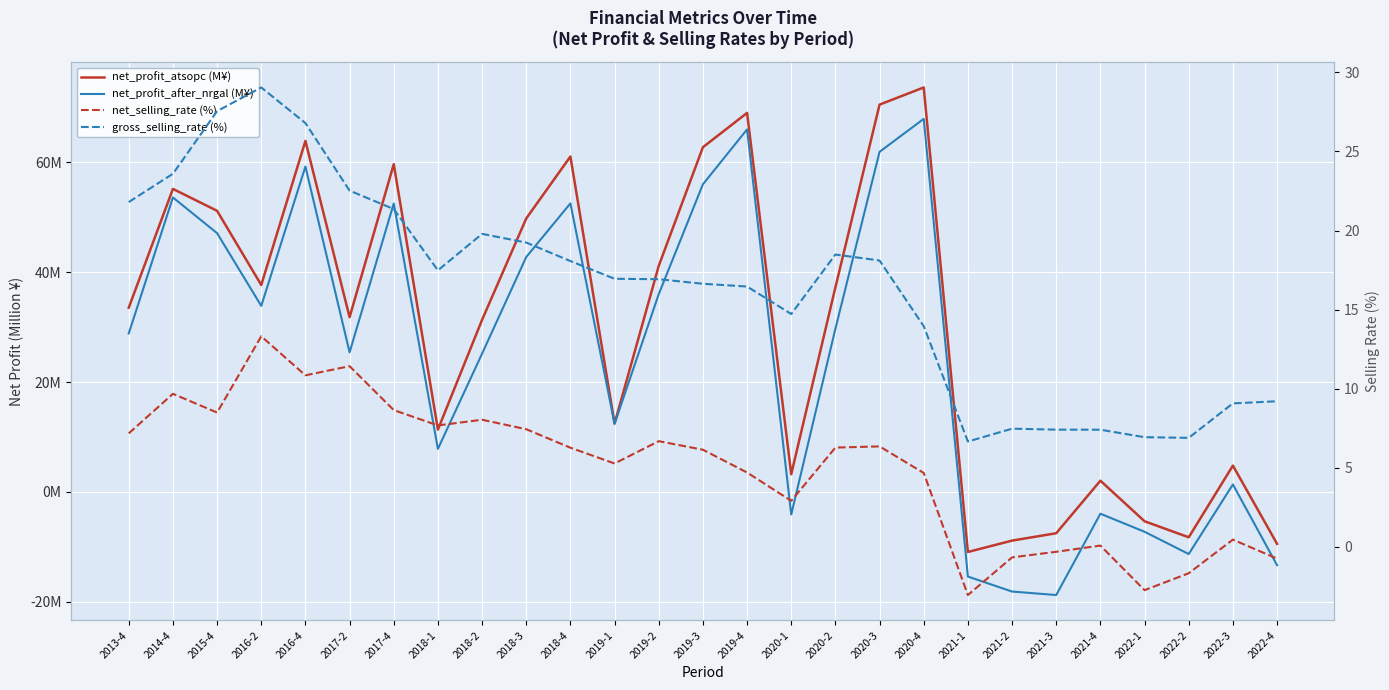

At which label is gross_selling_rate (%) closest to 17?

2019-1